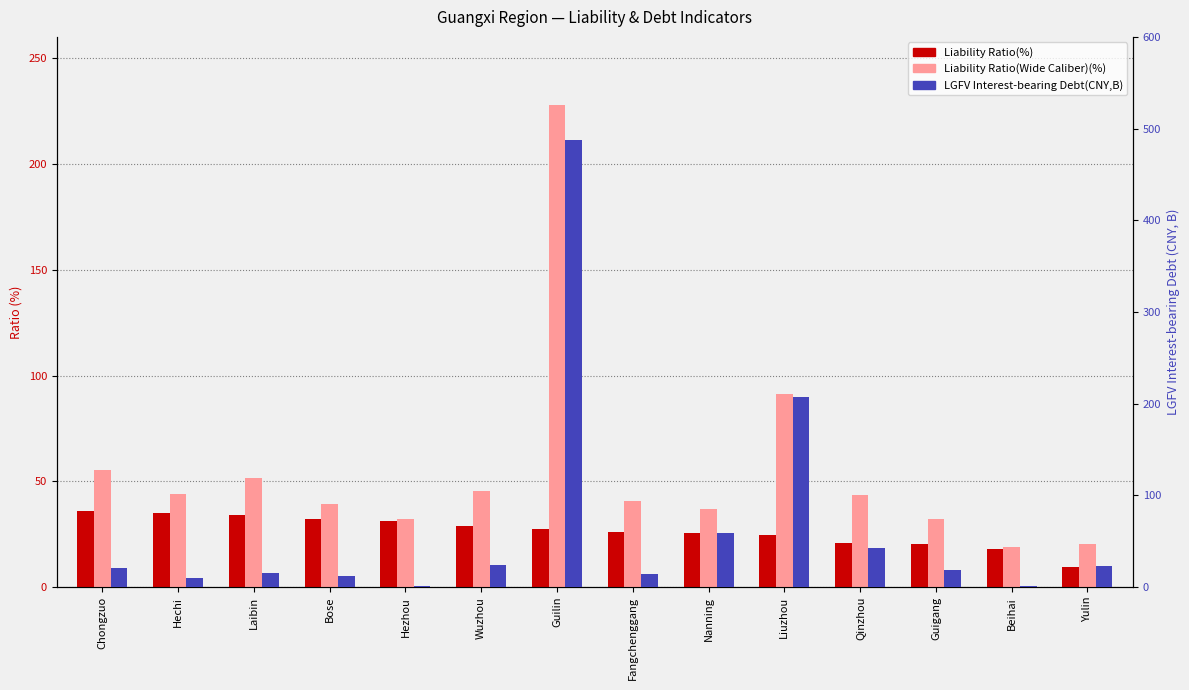

Which series has the widest spread of values?

LGFV Interest-bearing Debt(CNY,B)